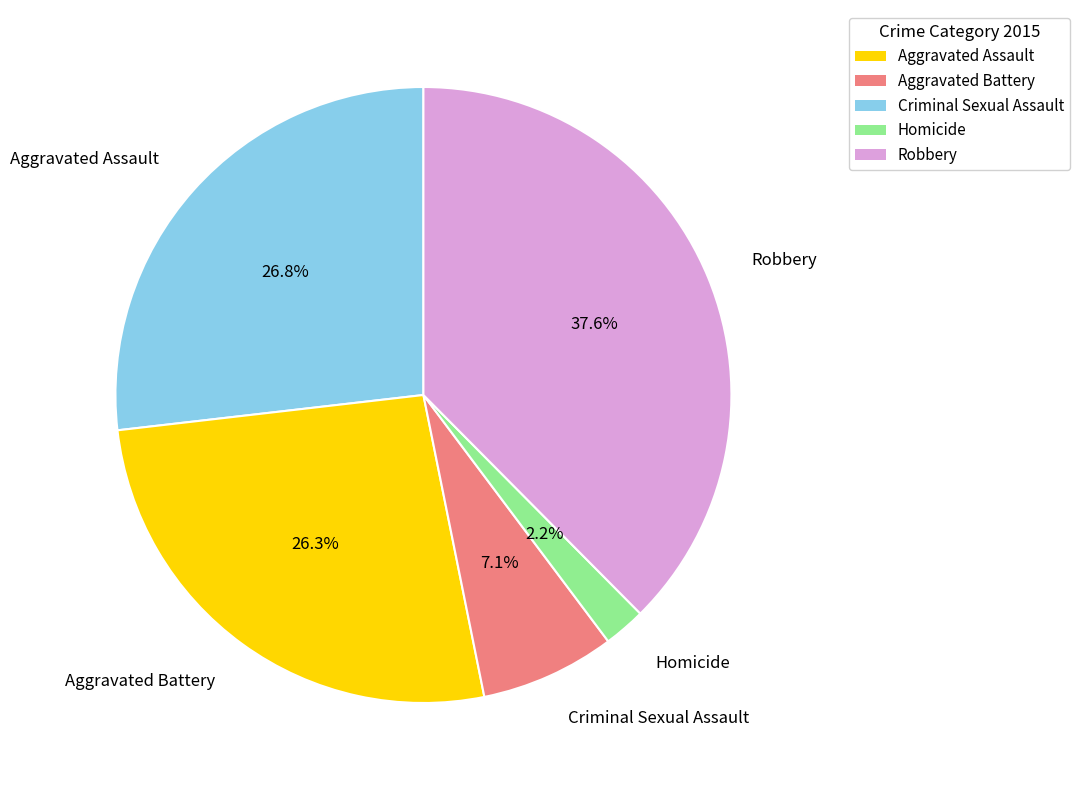

What is the ratio of the value at Aggravated Assault to the value at Homicide?

12.2